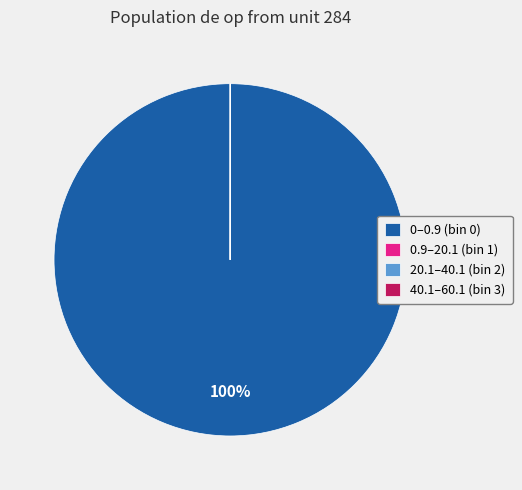

To the nearest percent, what is the average slice percentage?

25%